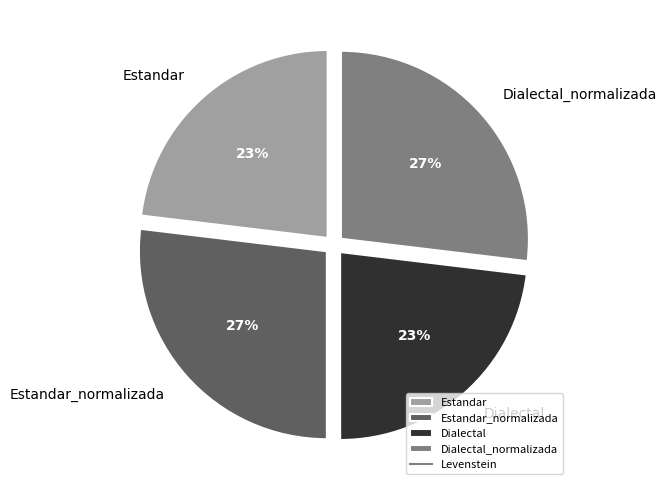

The Estandar slice represents 11% of the pie. True or false?

False